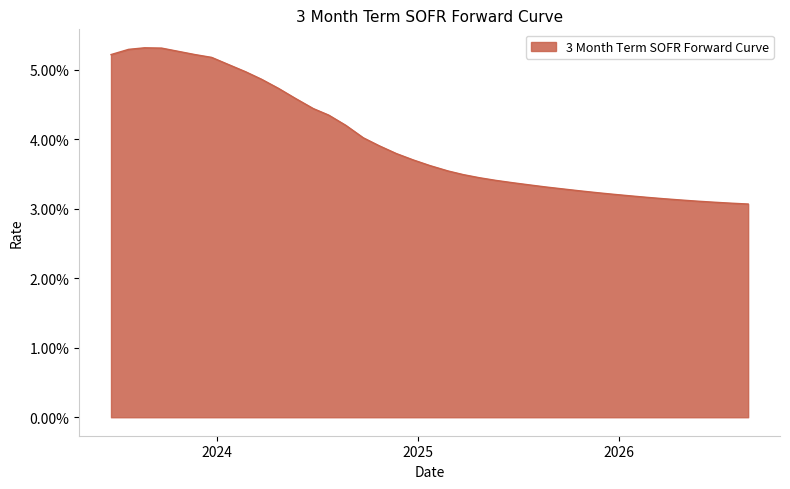

Does the chart have visible grid lines?

Yes